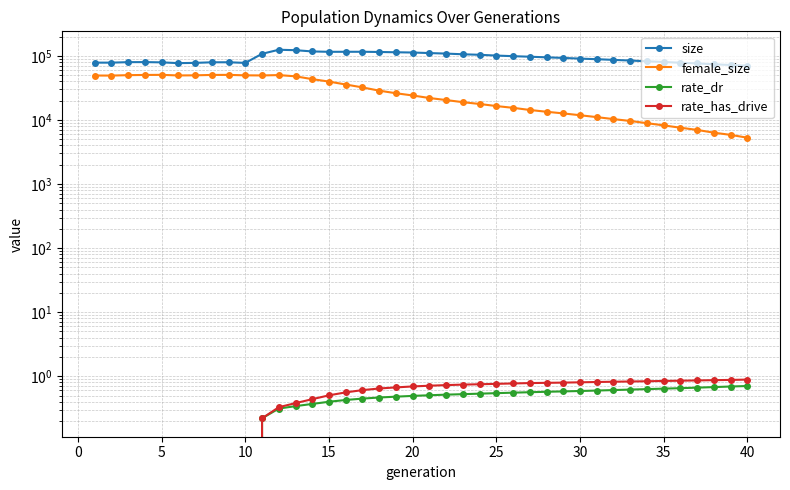

True or false: female_size has more than 1 interior local peaks.

True